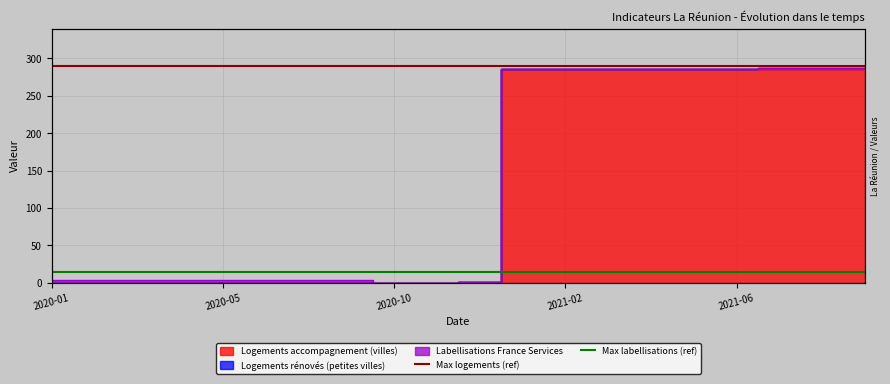

At which label is Max logements (ref) closest to 290?

2020-01